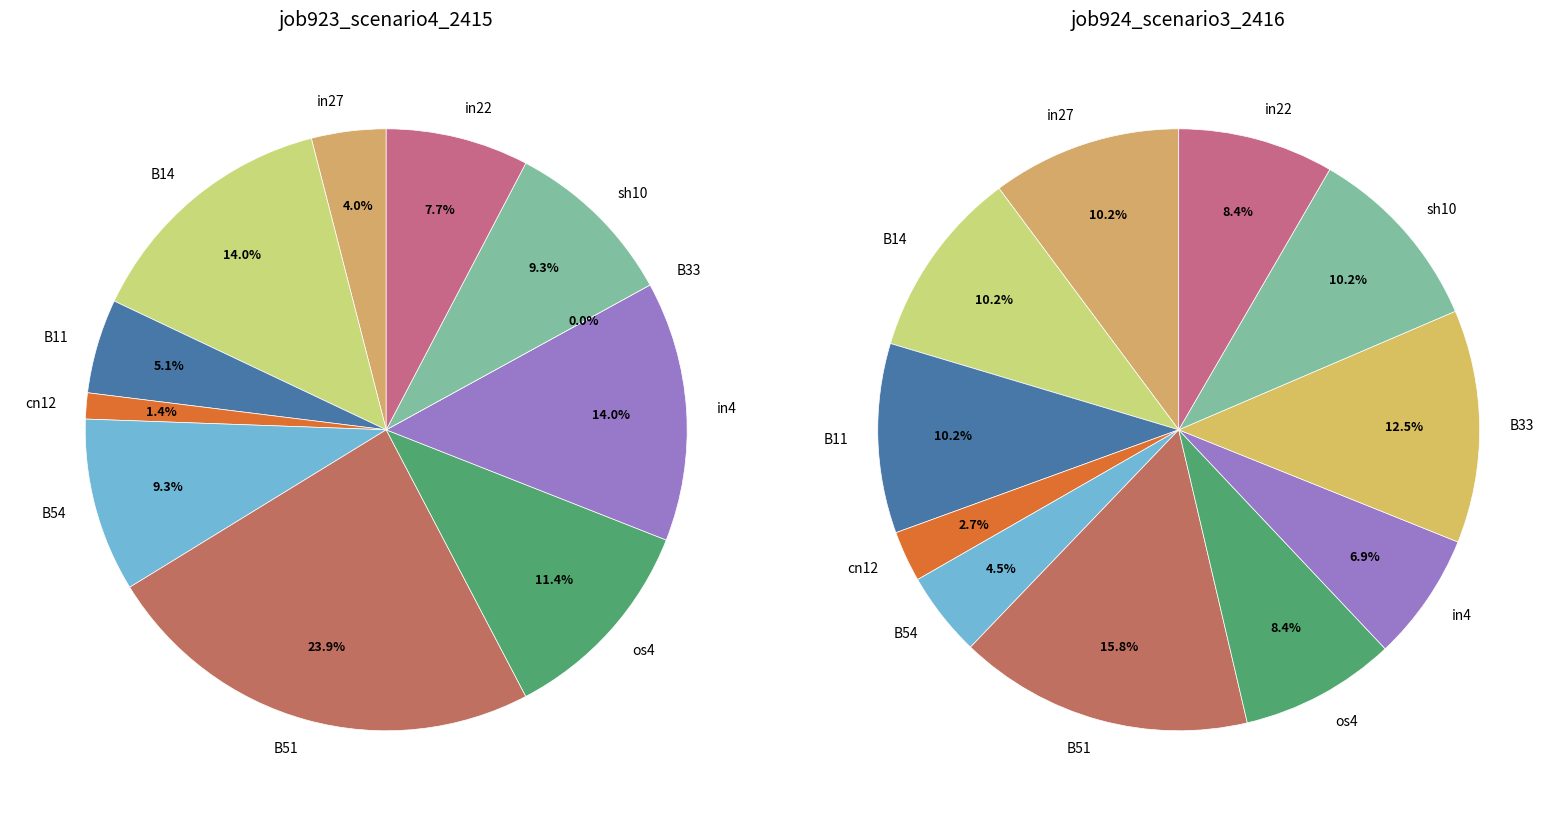

What percentage is the B11 slice, to the nearest percent?

10%